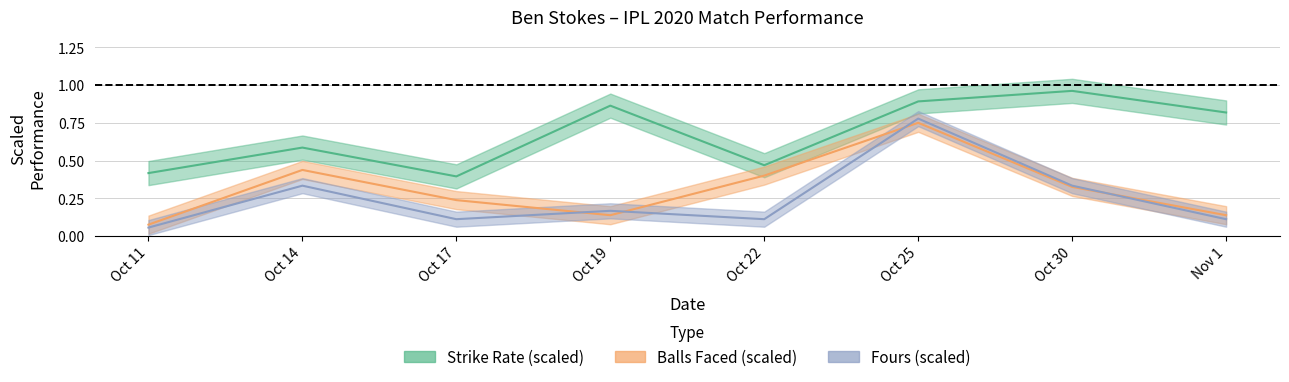

True or false: sr has more than 2 points higher than both neighbors.

True